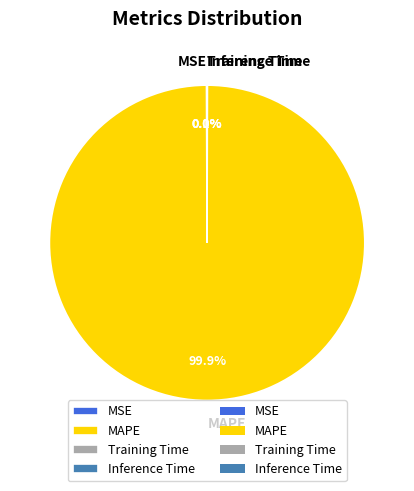

Does any single category account for the majority?

Yes